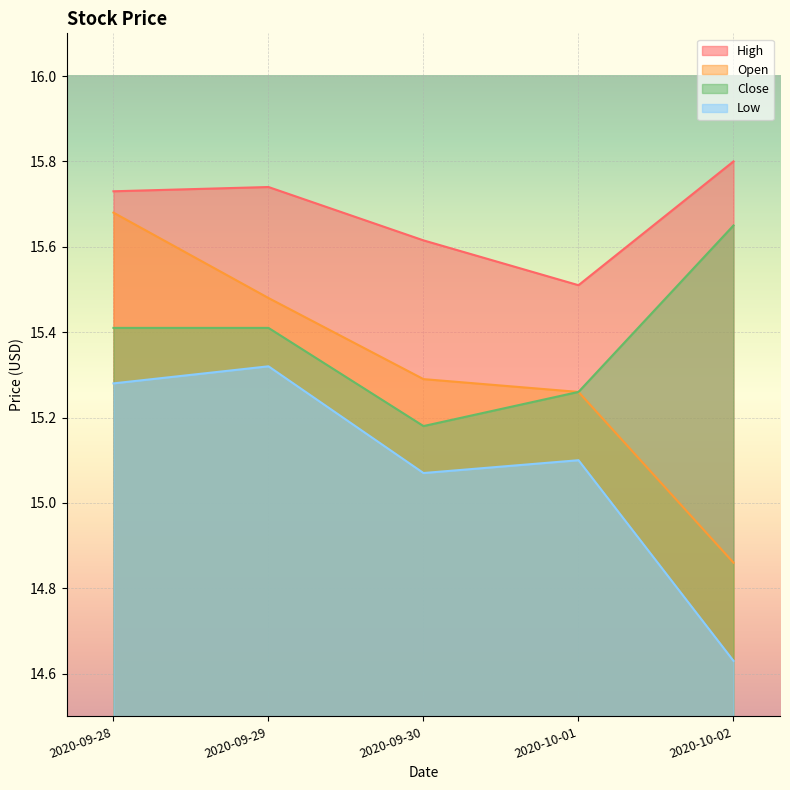

The Low series shows 21.3 at 2020-09-28. True or false?

False